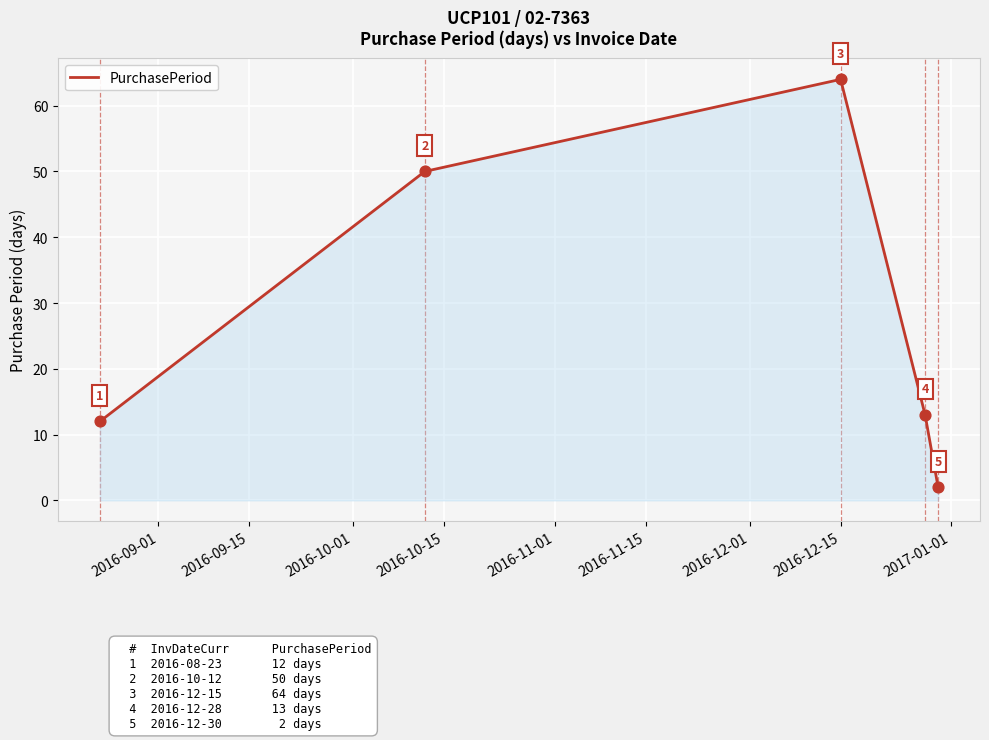

What is the greatest value displayed?

64